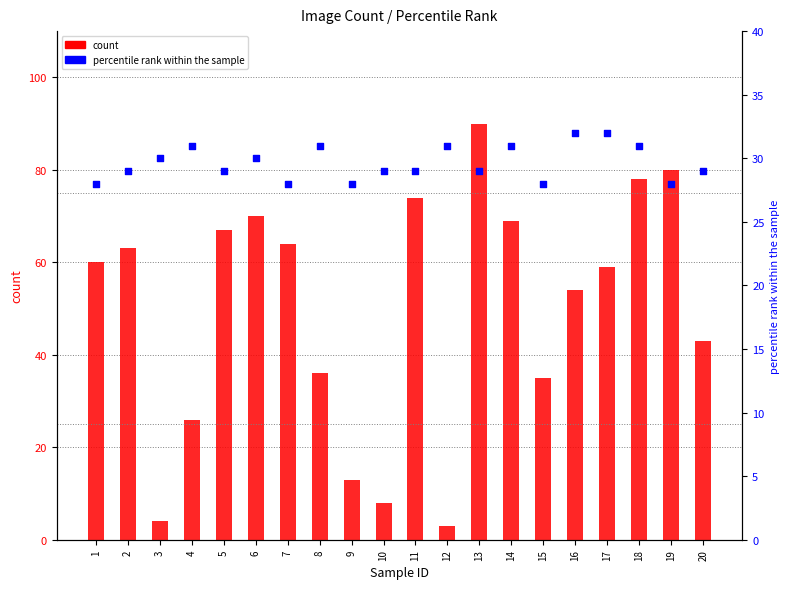

Which series has the widest spread of Y values?

count